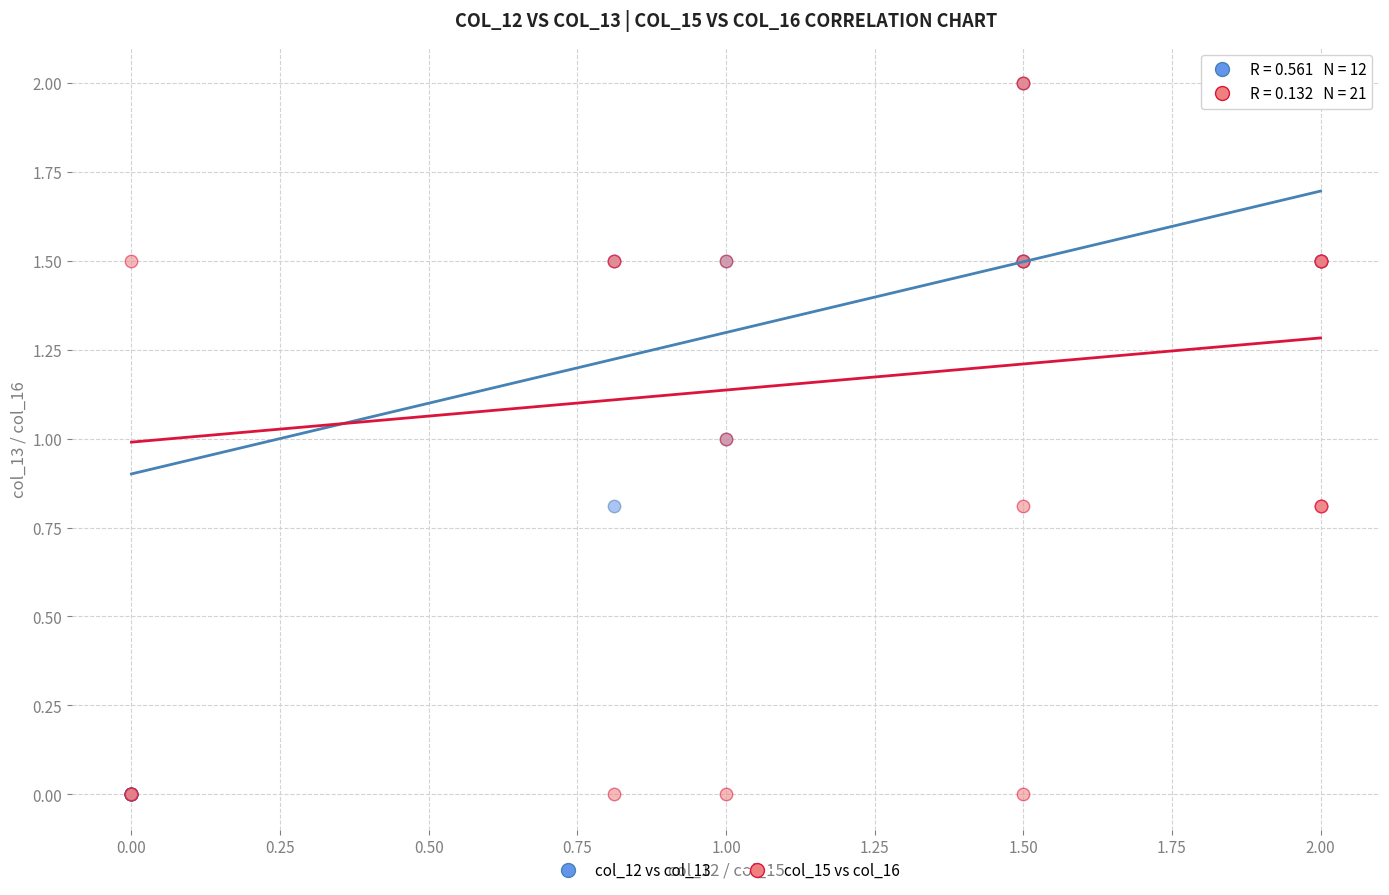

What are all the series names shown in the legend?

col_12 vs col_13, col_15 vs col_16